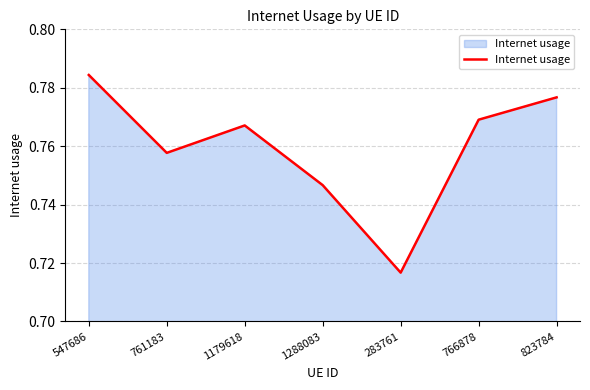

List the labels in order of value, largest first.

547686, 823784, 766878, 1179618, 761183, 1288083, 283761